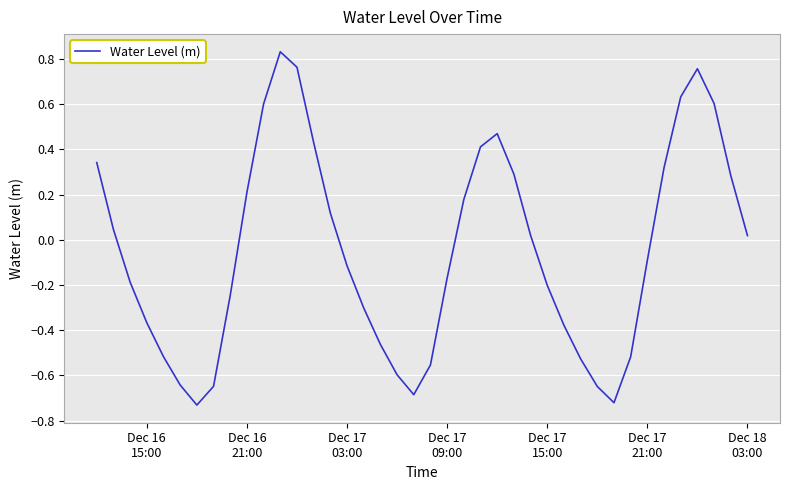

Does the chart have visible grid lines?

Yes